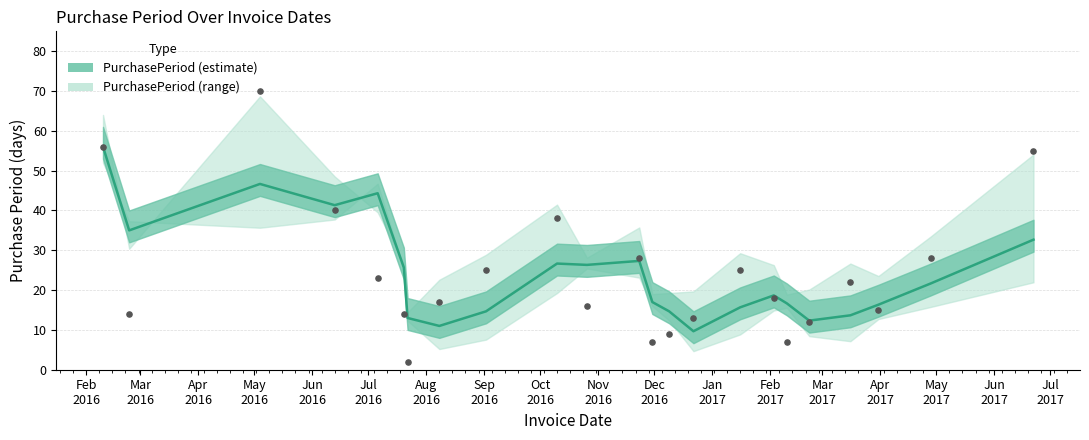

What is the change in value from 2016-10-26 to 2016-11-23?

+12